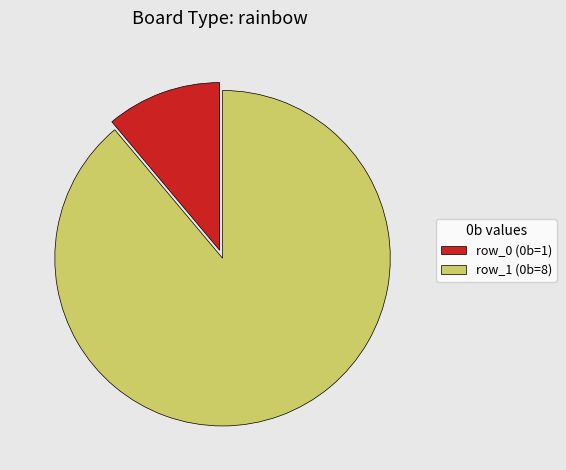

Combined, do row_1 (0b=8) and row_0 (0b=1) account for over 50%?

Yes